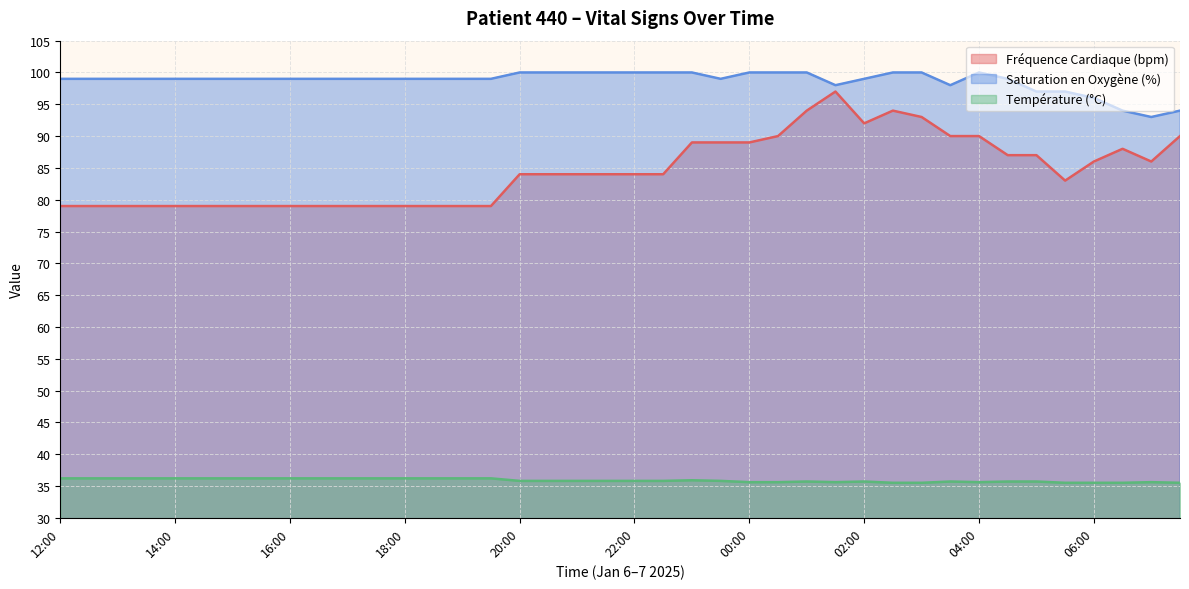

How many Saturation en Oxygène (%) values are between 99 and 100?

32